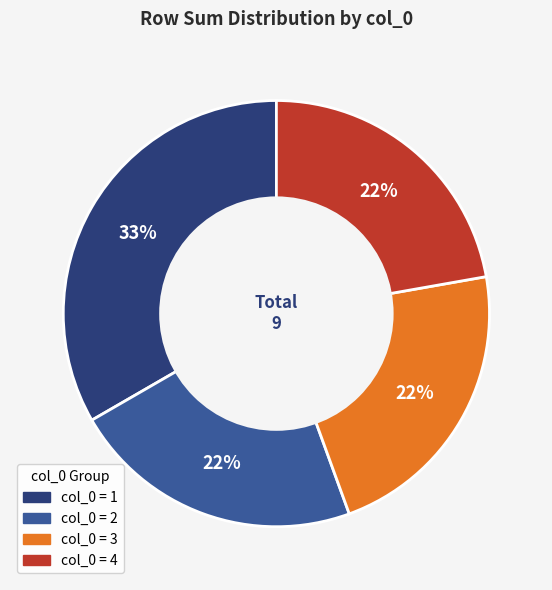

Does any single category account for the majority?

No